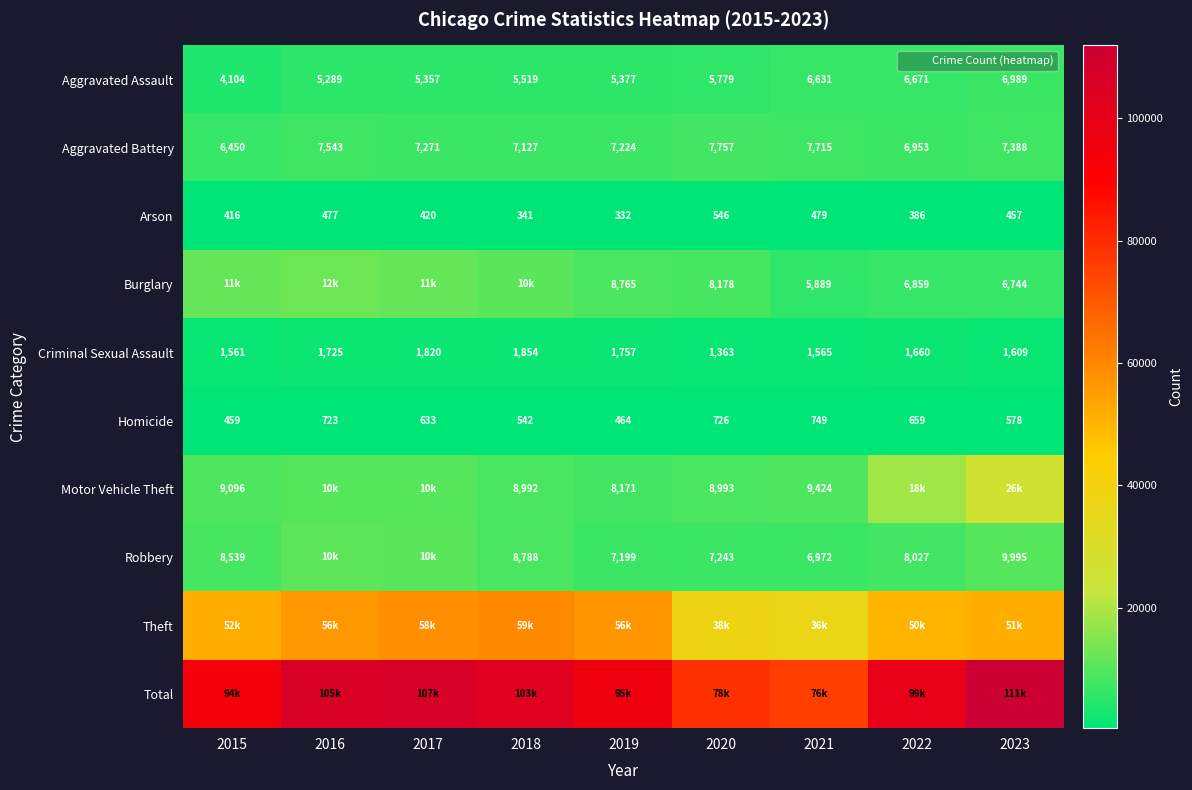

Rank the categories by Homicide value from highest to lowest.

2021, 2020, 2016, 2022, 2017, 2023, 2018, 2019, 2015